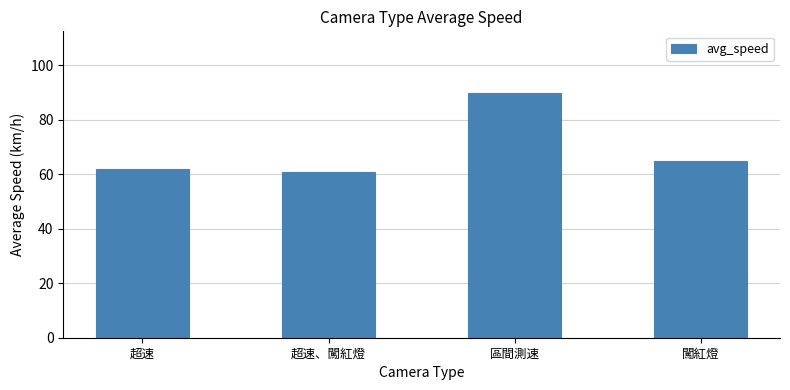

The value at 超速、闖紅燈 is 18.5. True or false?

False